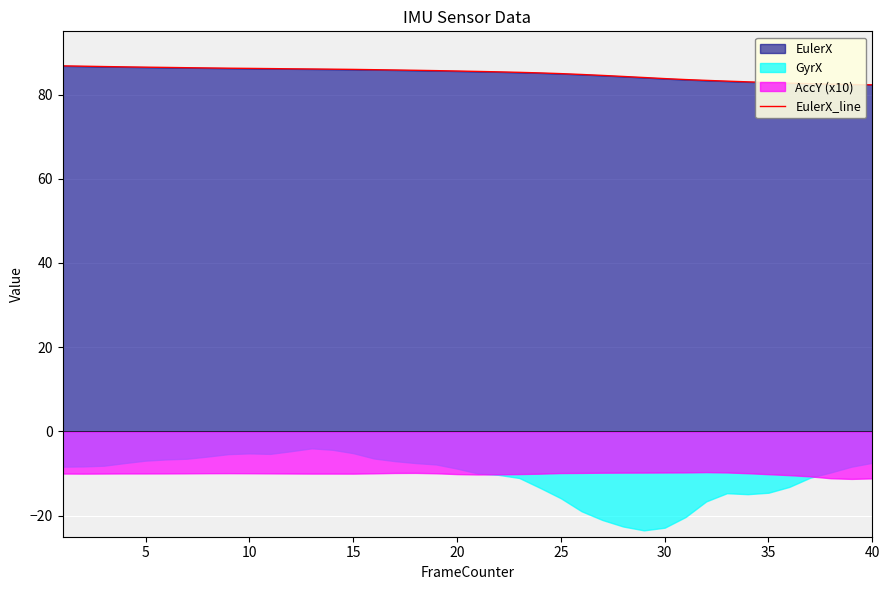

What is the value of the 27th point from the left?

84.5